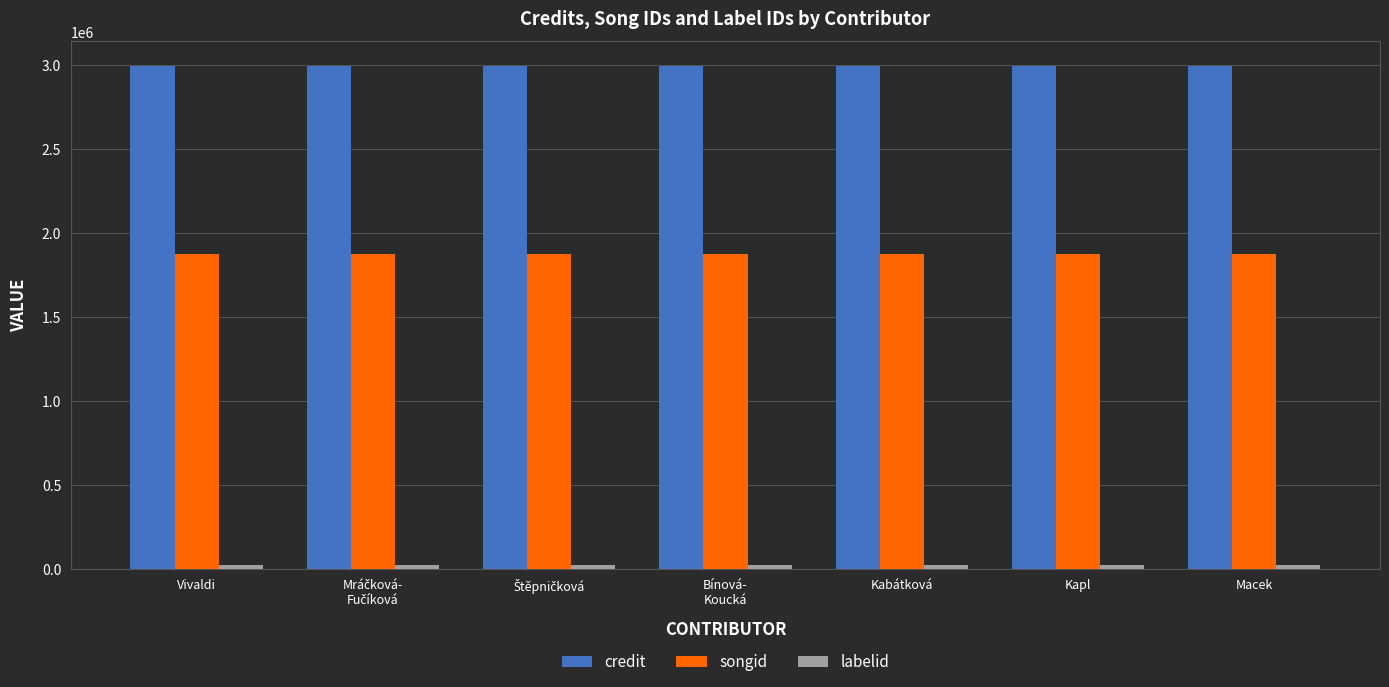

What is the spread (max minus min) of values at Kabátková?

2967886